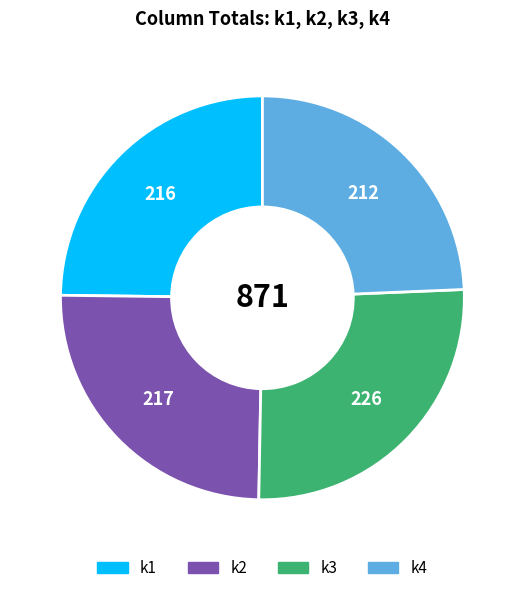

How many segments does this pie chart have?

4